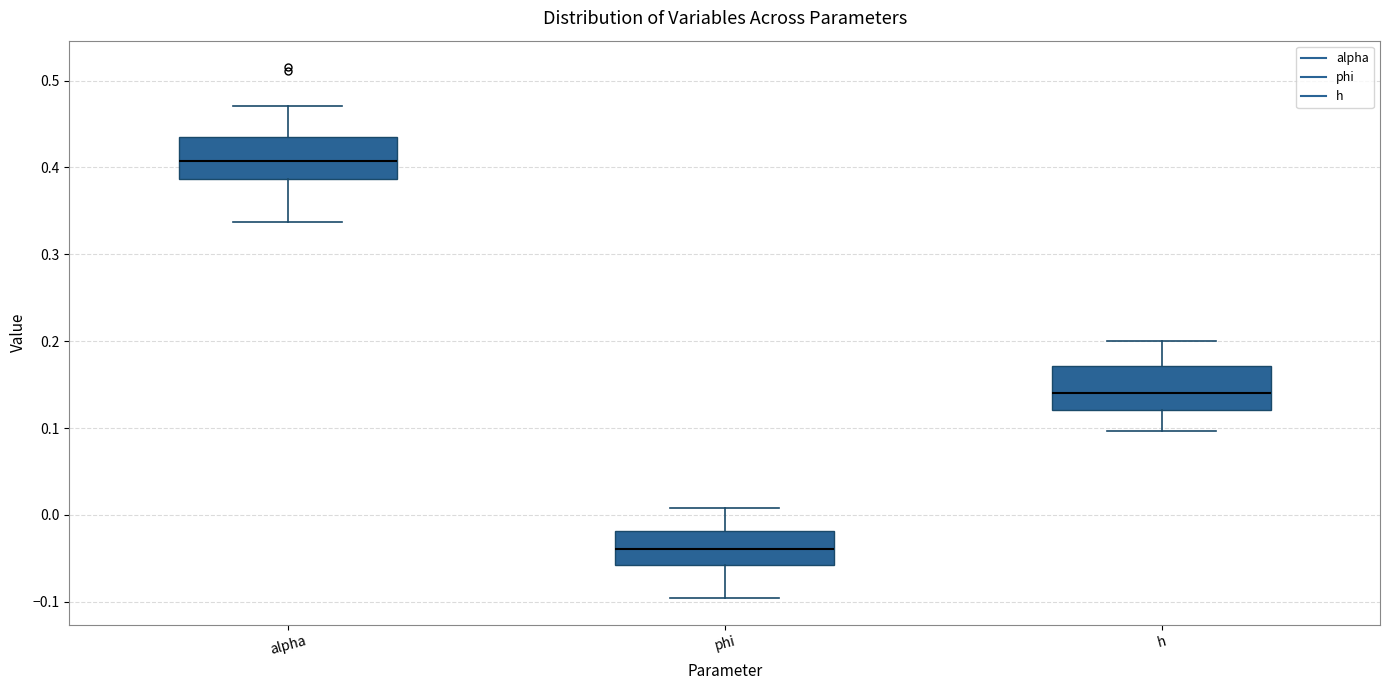

Reading left to right, read every box against the y-axis: the position of its median line, the range the box covers, and the ends of its whiskers. The values are not printed on the chart, so give them approximately, as read against the axis.

alpha: median 0.41, box 0.39 to 0.43, whiskers 0.34 to 0.47
phi: median -0.04, box -0.06 to -0.02, whiskers -0.10 to 0.01
h: median 0.14, box 0.12 to 0.17, whiskers 0.10 to 0.20